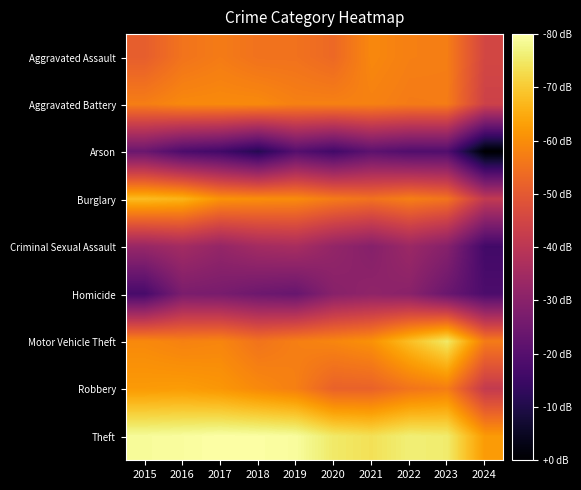

Reading left to right, transcribe all the data shown in this chart.

Aggravated Assault: 2015=2.2	2016=2.4	2017=2.4	2018=2.3	2019=2.3	2020=2.3	2021=2.5	2022=2.4	2023=2.4	2024=2.0
Aggravated Battery: 2015=2.4	2016=2.5	2017=2.5	2018=2.5	2019=2.4	2020=2.4	2021=2.4	2022=2.4	2023=2.4	2024=2.0
Arson: 2015=1.4	2016=1.2	2017=1.1	2018=1.0	2019=1.2	2020=1.1	2021=1.3	2022=1.2	2023=1.2	2024=0.6
Burglary: 2015=2.7	2016=2.7	2017=2.5	2018=2.5	2019=2.5	2020=2.4	2021=2.3	2022=2.4	2023=2.4	2024=1.9
Criminal Sexual Assault: 2015=1.6	2016=1.7	2017=1.6	2018=1.7	2019=1.7	2020=1.6	2021=1.5	2022=1.7	2023=1.5	2024=1.1
Homicide: 2015=1.1	2016=1.5	2017=1.4	2018=1.4	2019=1.3	2020=1.5	2021=1.6	2022=1.6	2023=1.4	2024=1.2
Motor Vehicle Theft: 2015=2.5	2016=2.4	2017=2.5	2018=2.4	2019=2.4	2020=2.5	2021=2.5	2022=2.8	2023=3.0	2024=2.4
Robbery: 2015=2.6	2016=2.6	2017=2.6	2018=2.5	2019=2.4	2020=2.2	2021=2.2	2022=2.4	2023=2.4	2024=1.9
Theft: 2015=3.1	2016=3.1	2017=3.1	2018=3.1	2019=3.1	2020=3.0	2021=2.9	2022=3.0	2023=3.0	2024=2.6